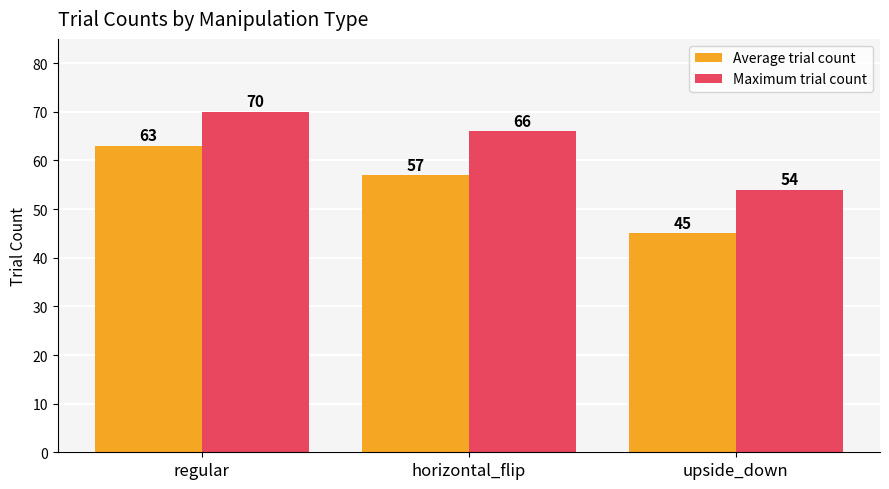

What is the average value of the Maximum trial count series?

63